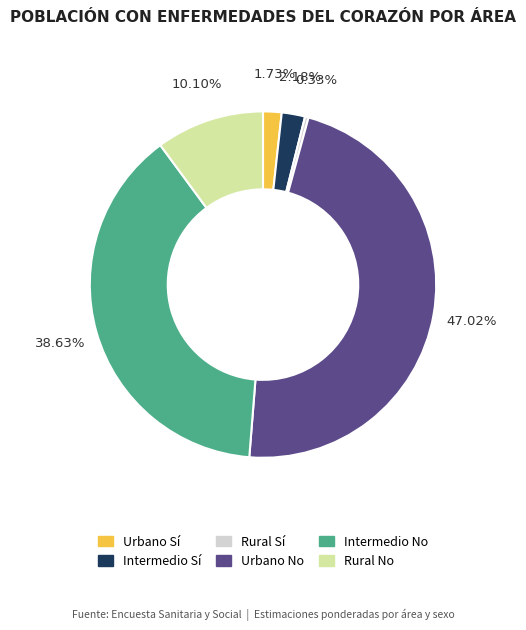

Does any single category account for the majority?

No